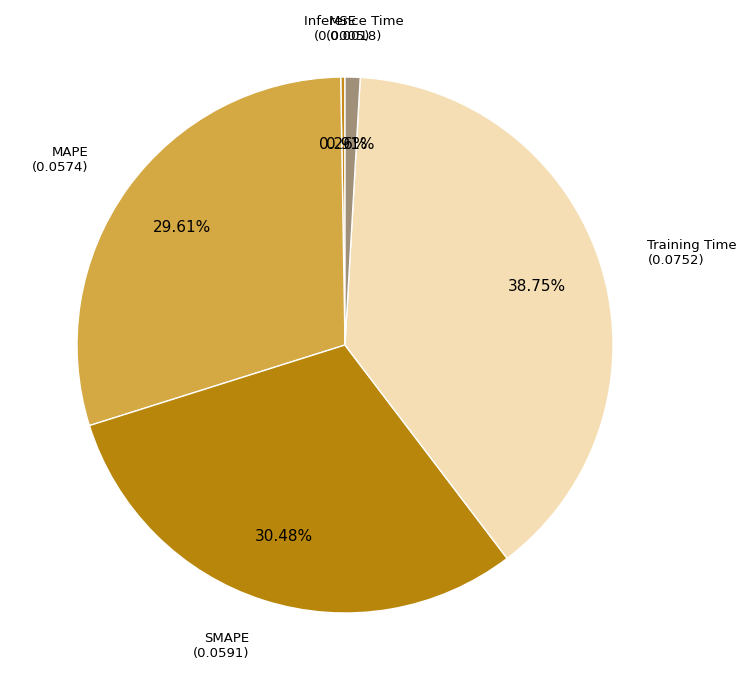

Which category has the smallest portion of the pie?

MSE